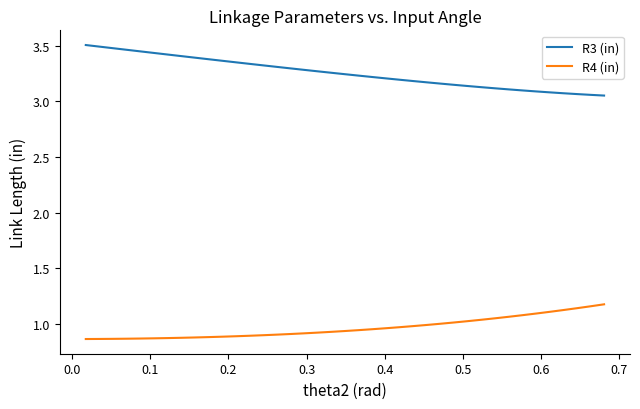

How many lines are shown in the chart?

2